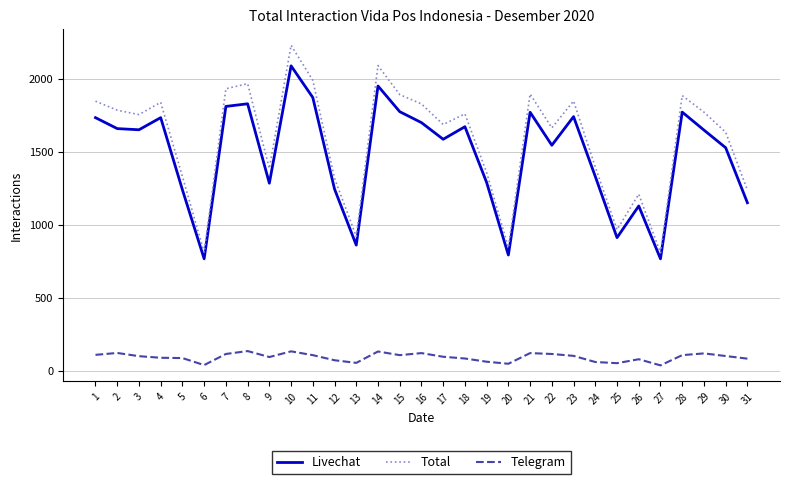

What is the sum of all Total values?

48953